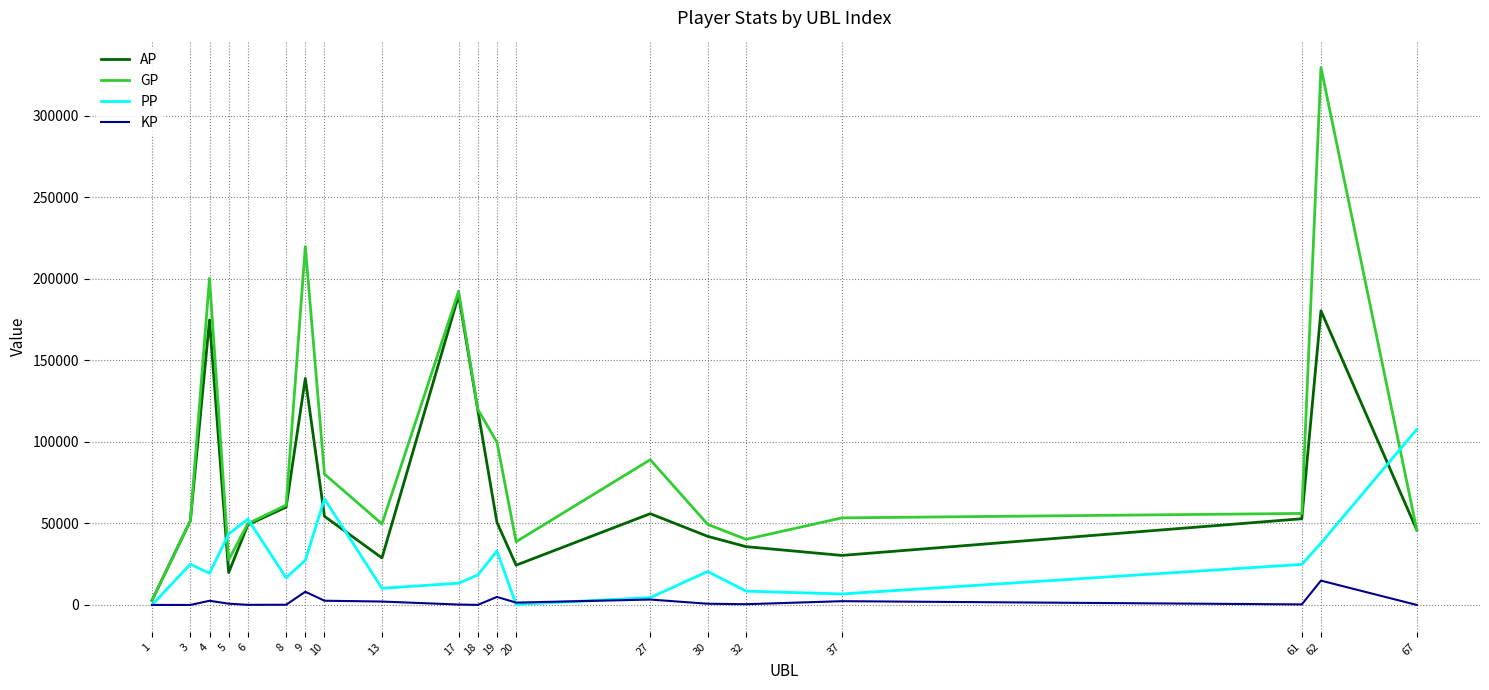

Rank the series at 5 from lowest to highest value.

KP, AP, GP, PP